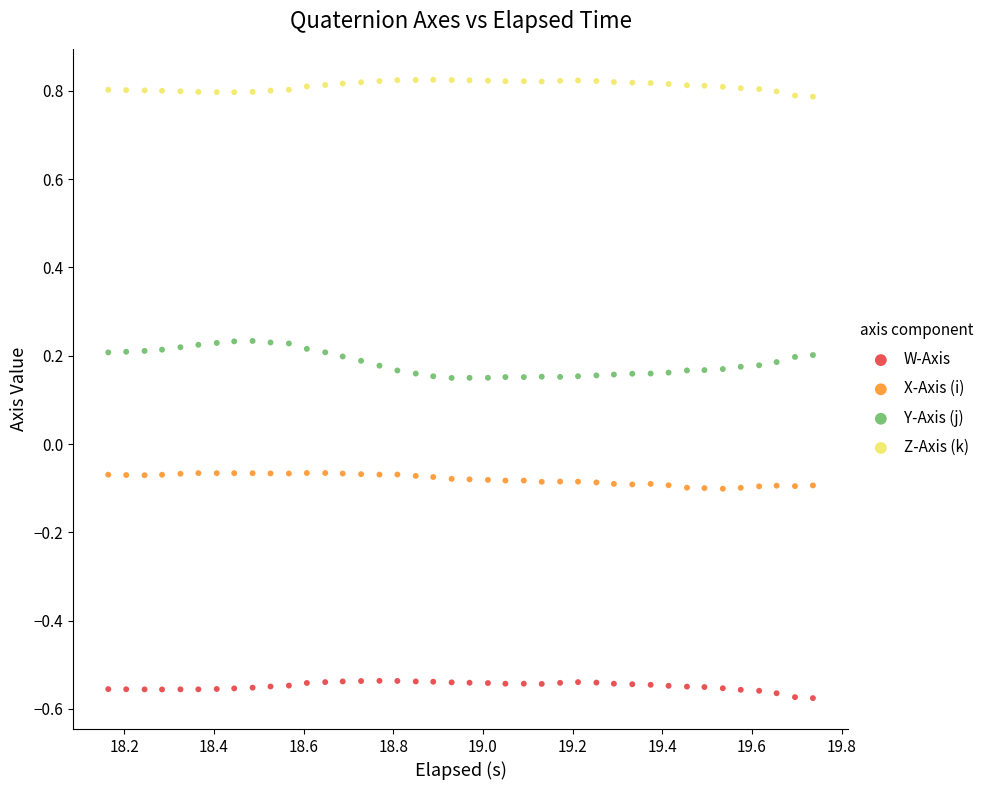

What is the X range (max minus min) for the scatter plot?

1.6